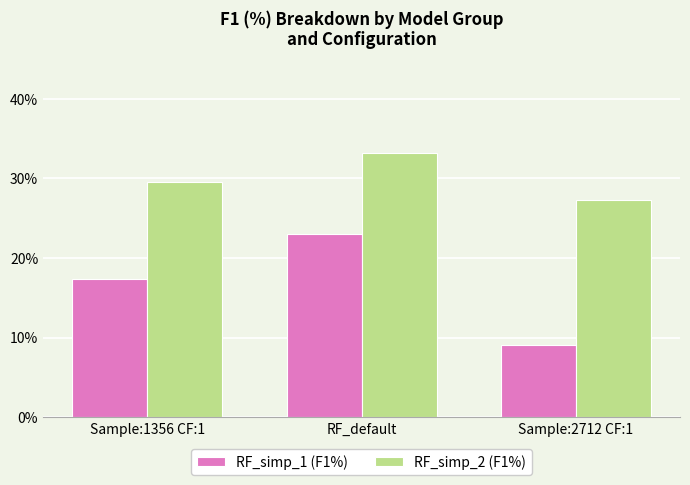

Count the number of data series in this chart.

2